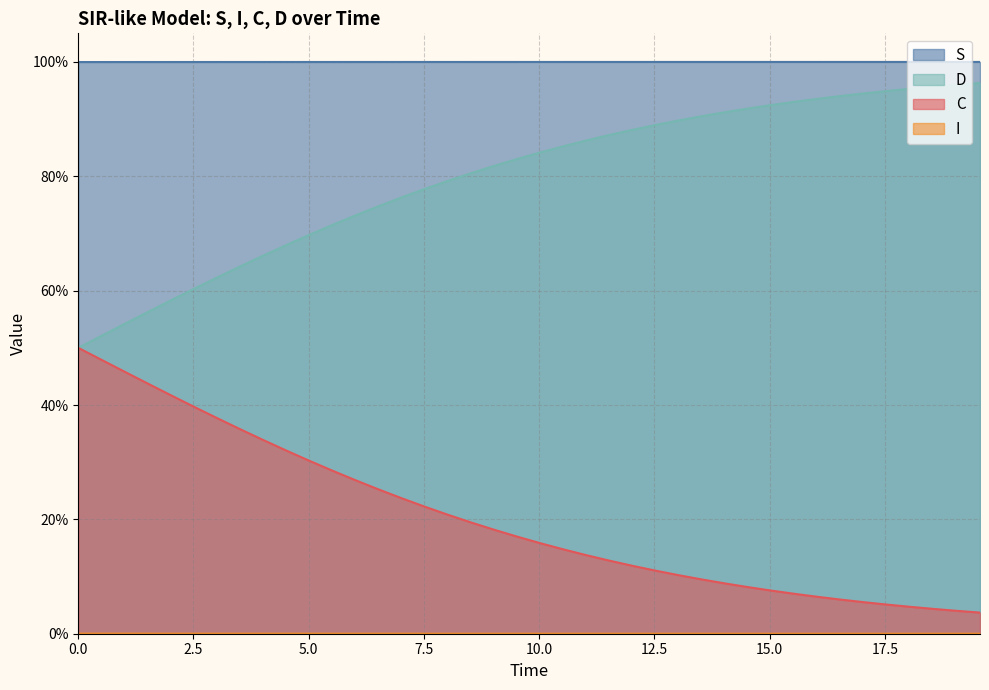

At how many categories does at least one series exceed 0?

40